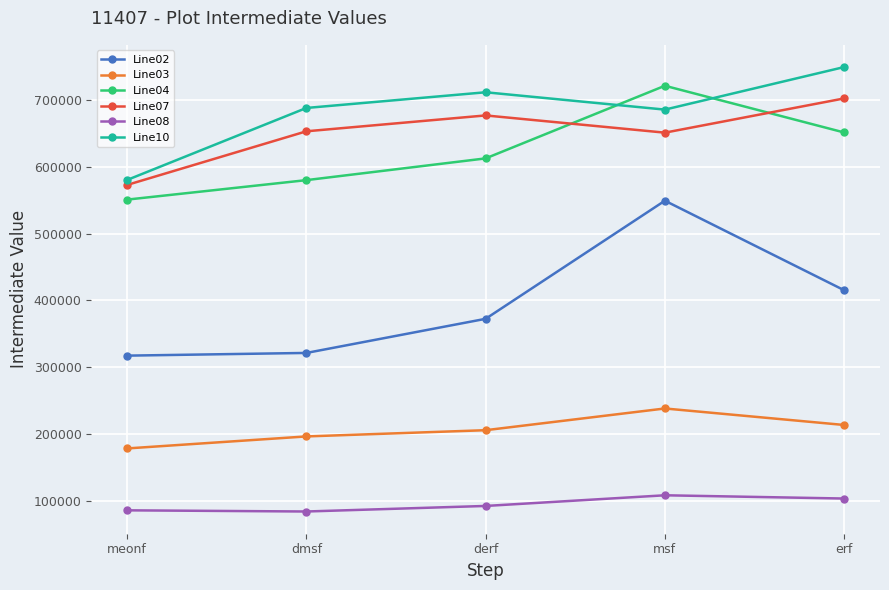

Is this an area chart (filled region under the line)?

No